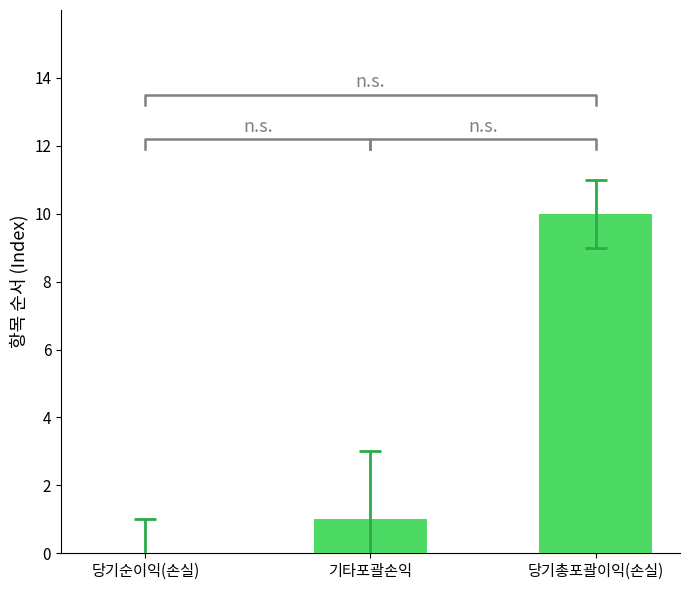

At which category does the chart reach its peak across all series?

당기총포괄이익(손실)